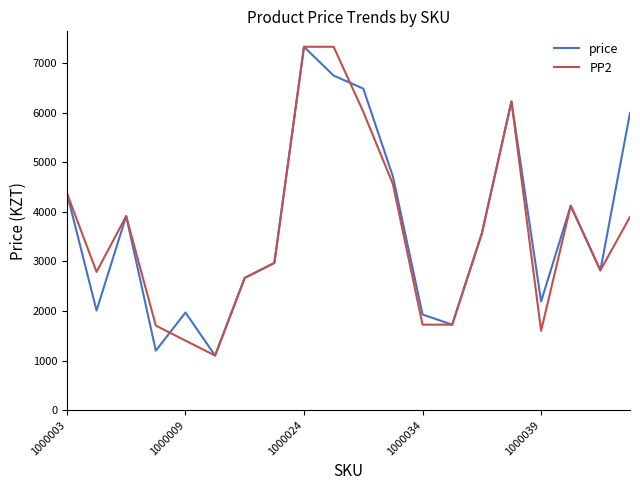

What is the maximum value shown in the chart?

7332